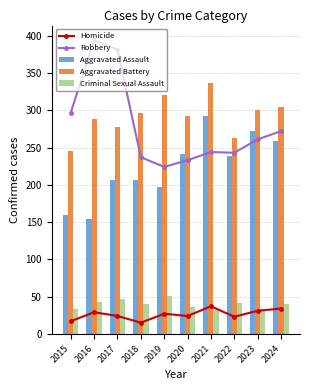

At 2019, list the series in order from smallest to largest.

Homicide, Criminal Sexual Assault, Aggravated Assault, Robbery, Aggravated Battery